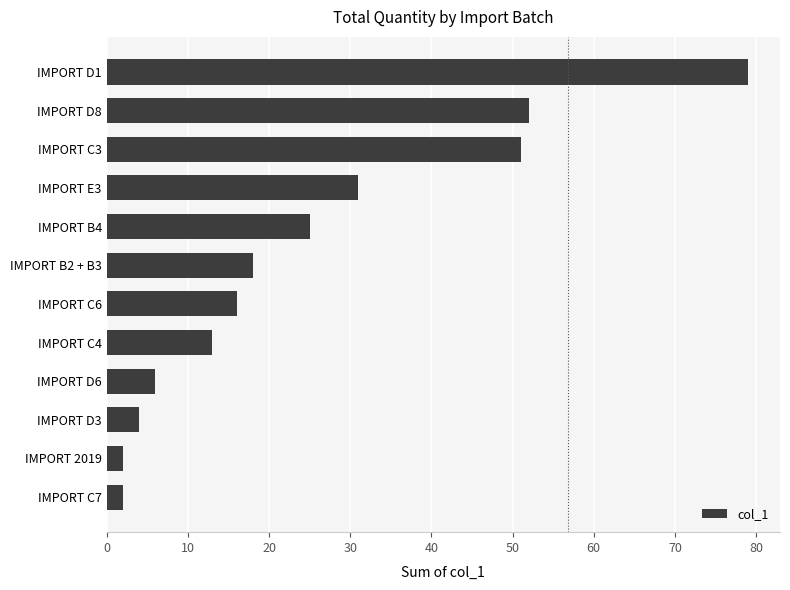

Which category has the highest value across all series?

IMPORT D1